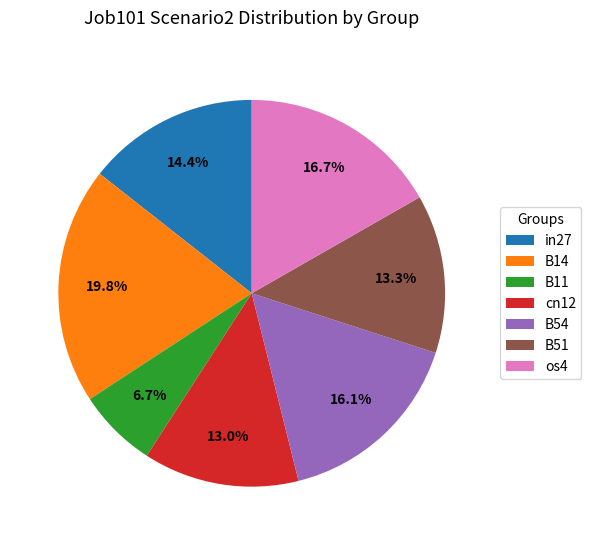

Combined, do B54 and cn12 account for over 50%?

No